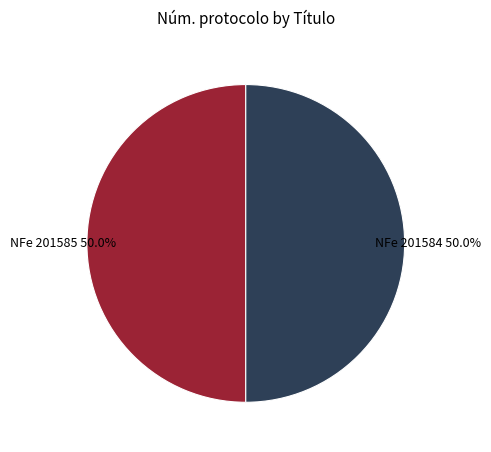

Count the number of slices in the pie.

2